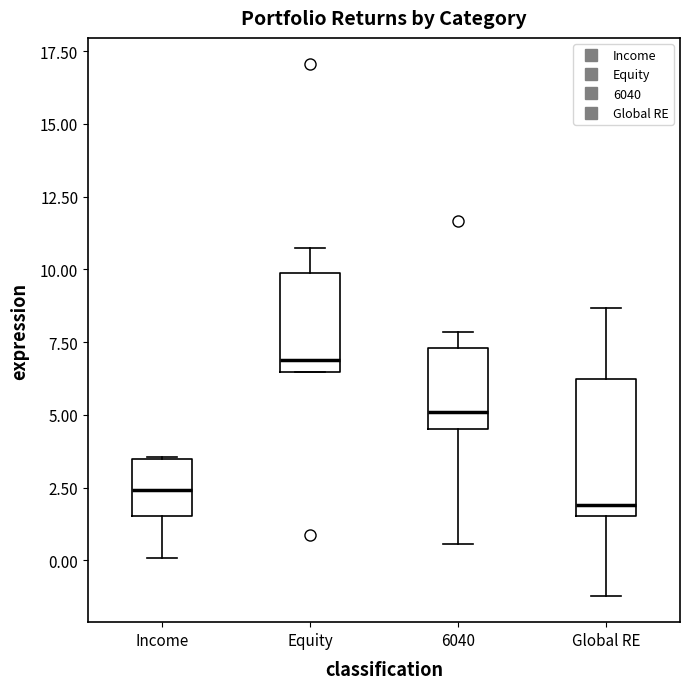

Which box has the highest median line?

Equity